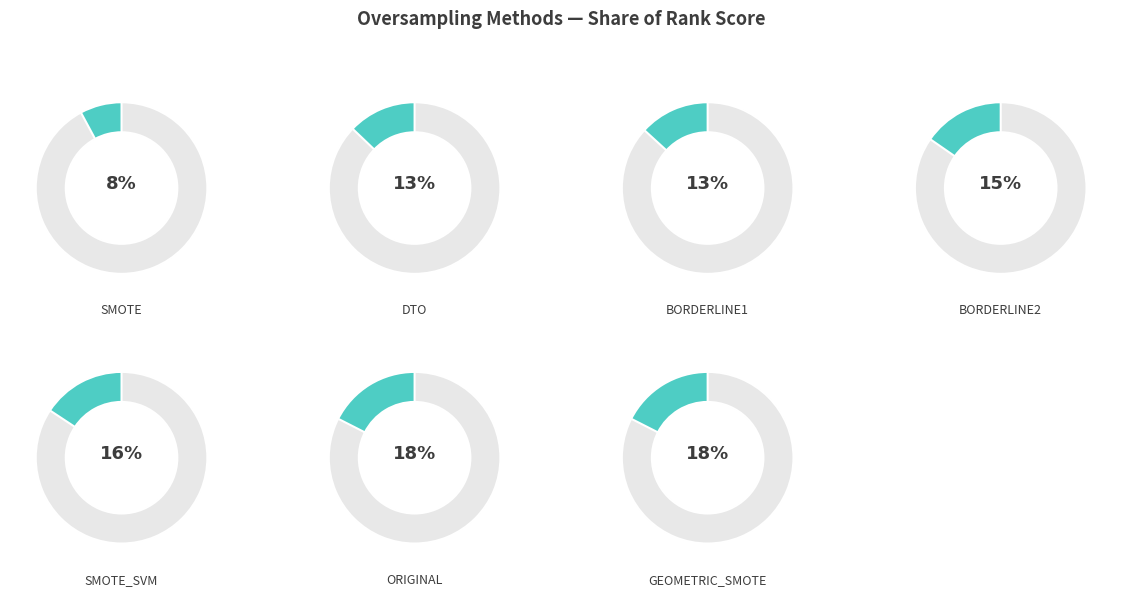

To the nearest percent, what is the average slice percentage?

14%